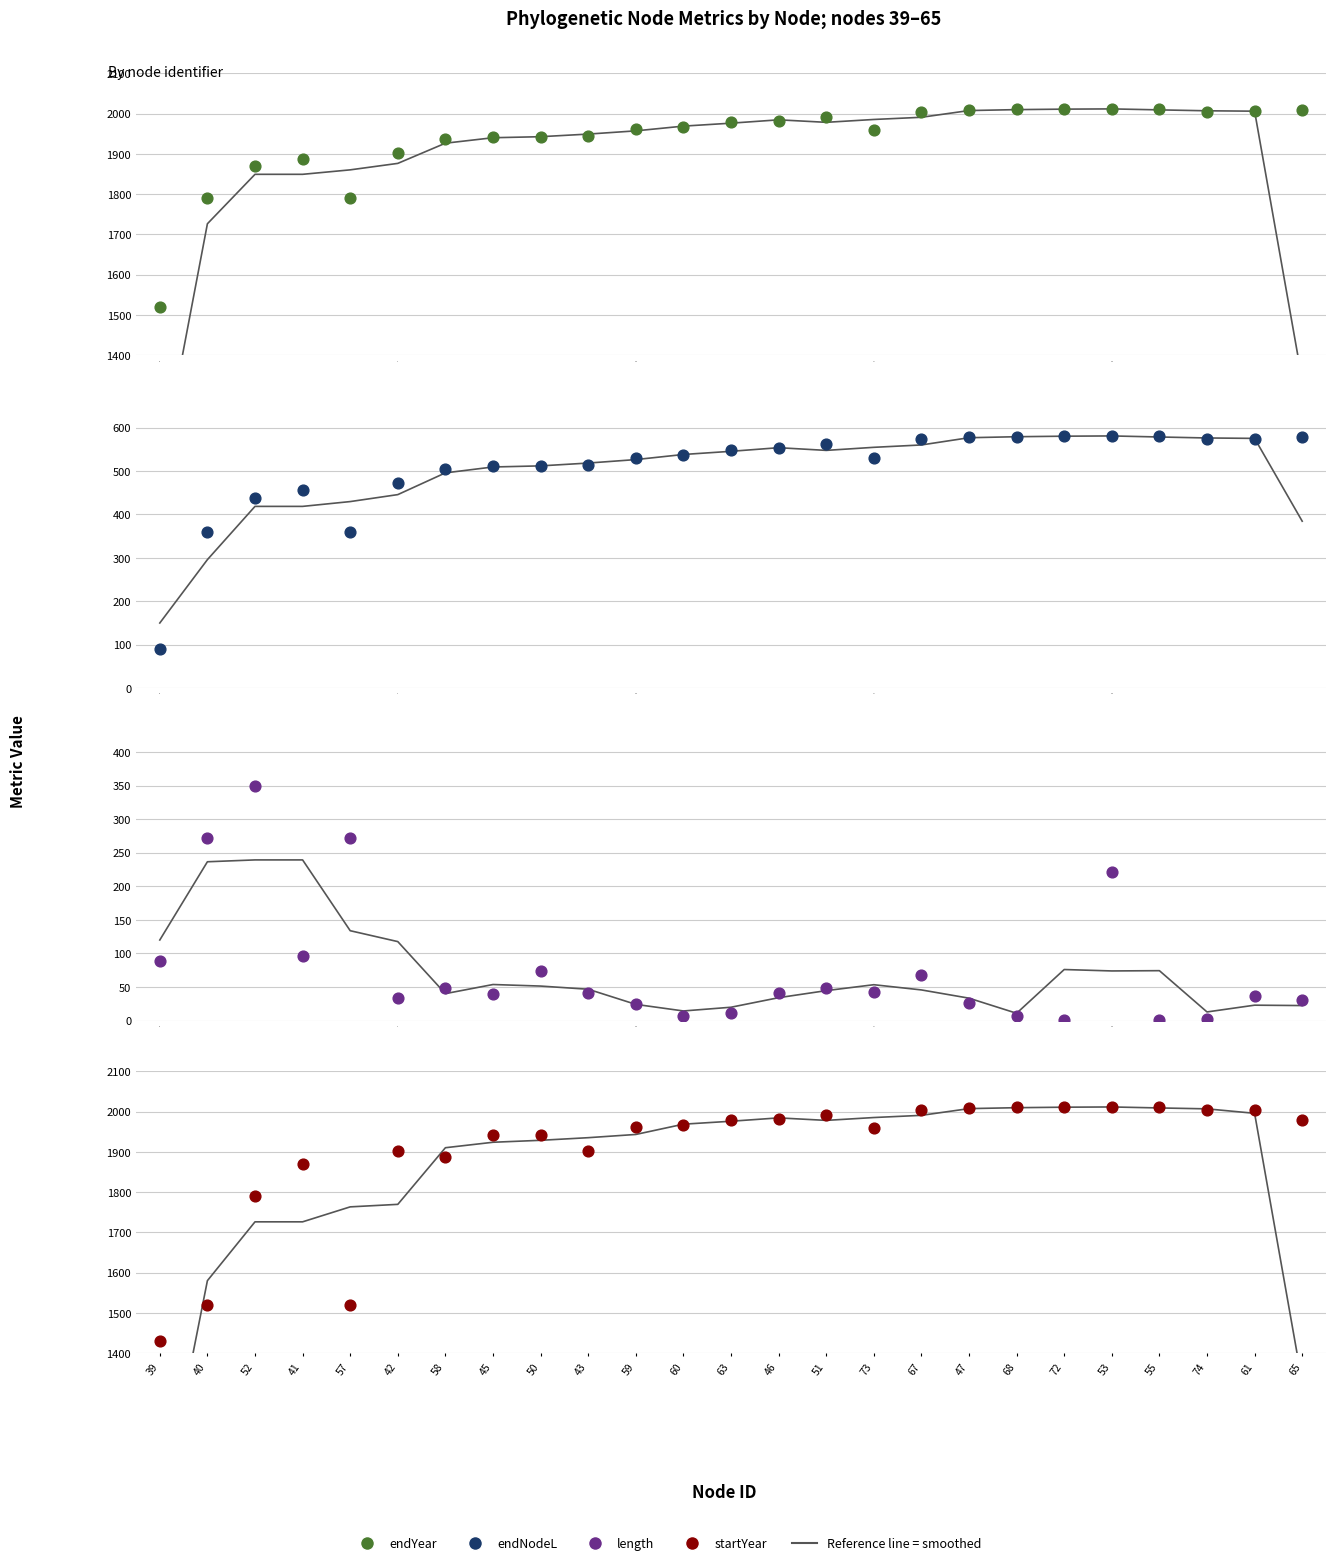

Which series reaches the maximum Y coordinate?

endYear